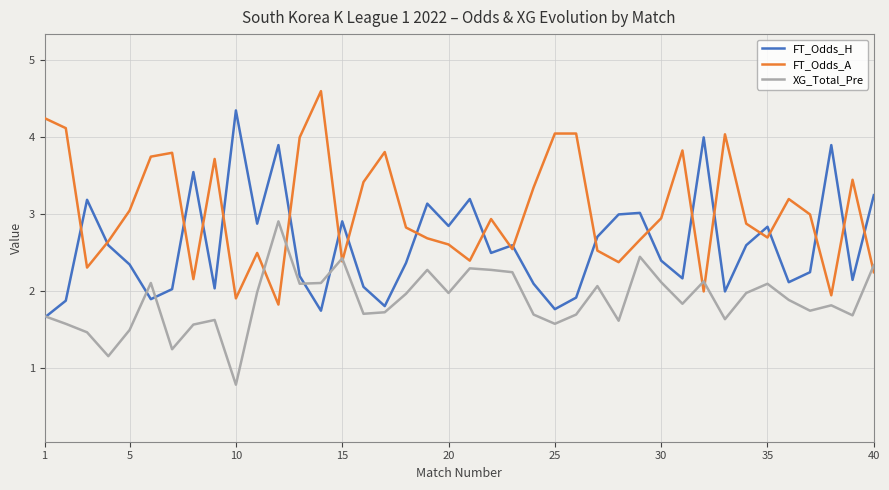

What is the sum of all FT_Odds_H values?

103.9